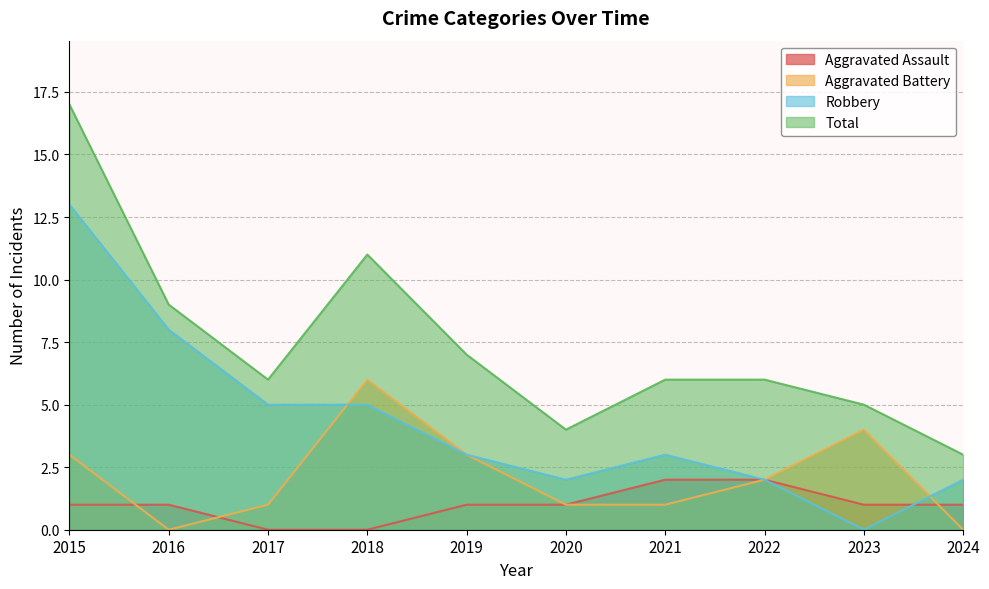

Which category has the highest value in the Robbery series?

2015